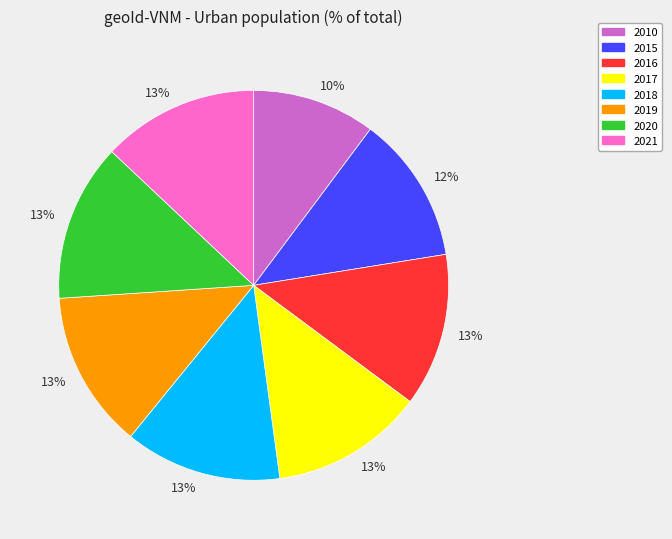

The 2019 slice represents 23% of the pie. True or false?

False